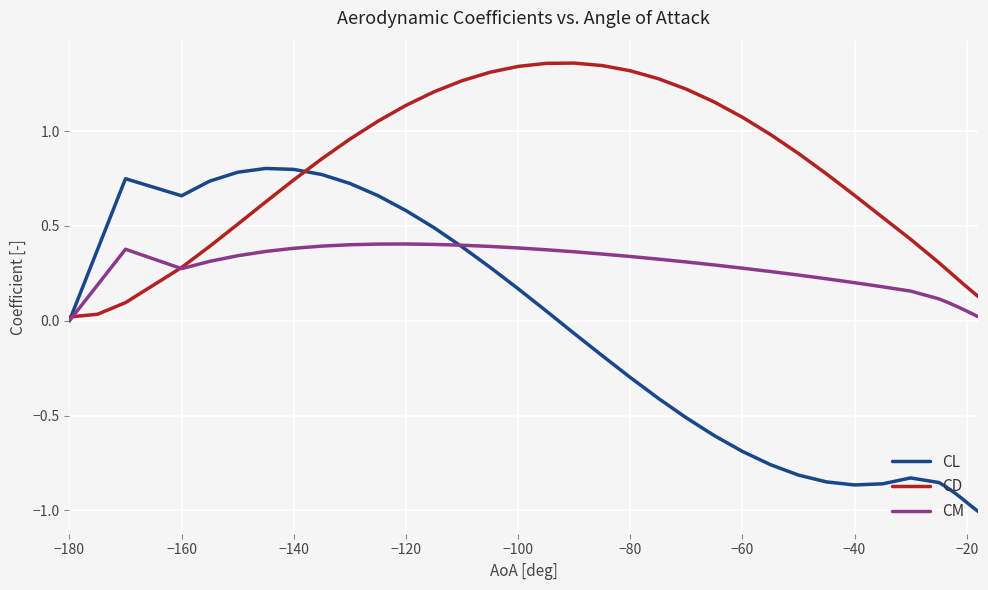

Which series has the widest spread of values?

CL